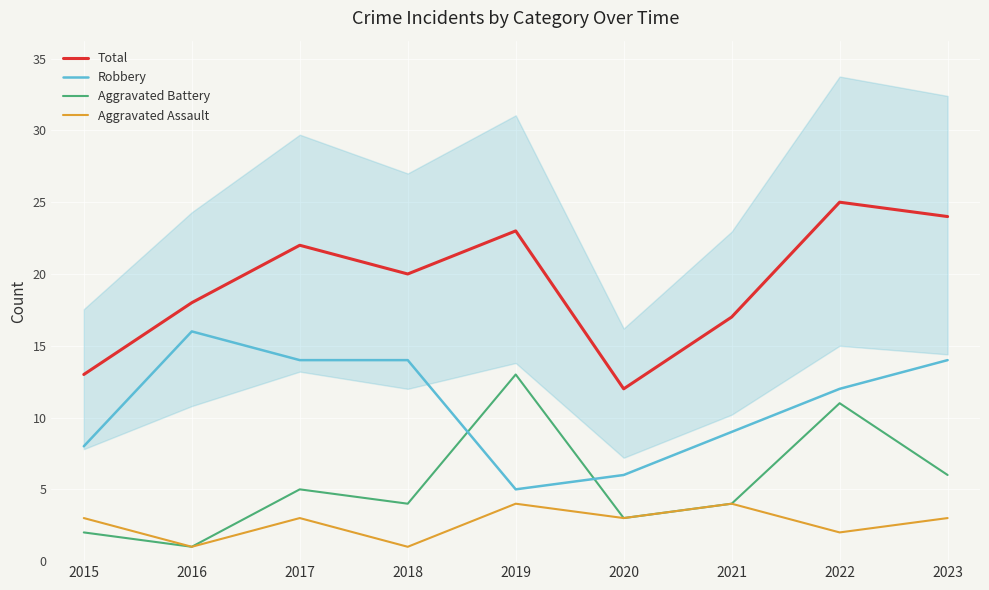

Which label corresponds to the smallest value in the chart?

2016